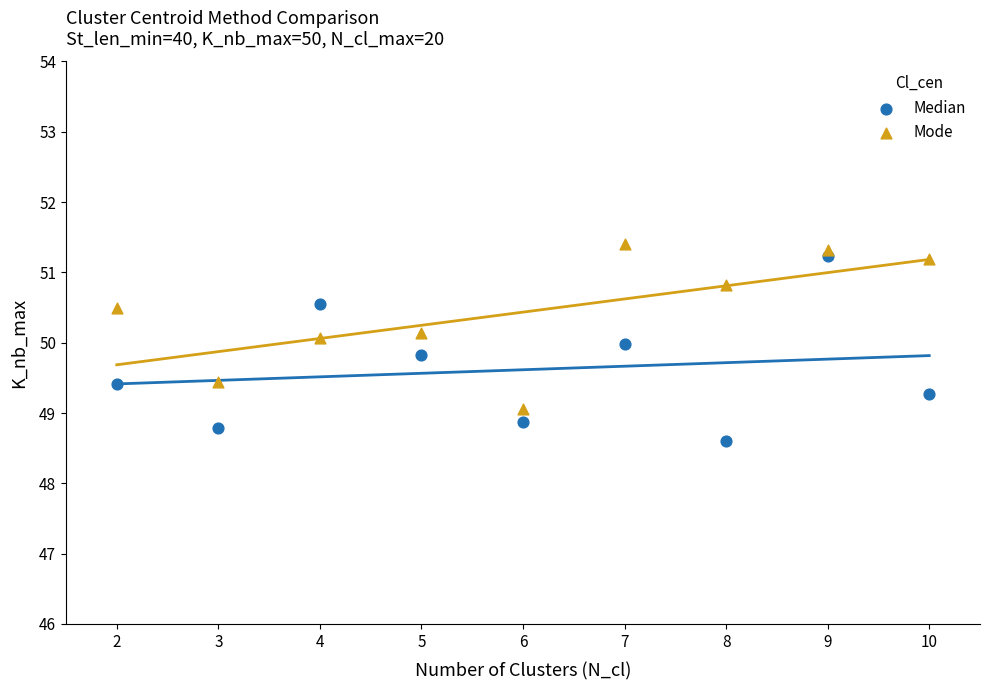

What are all the series names shown in the legend?

Median, Mode